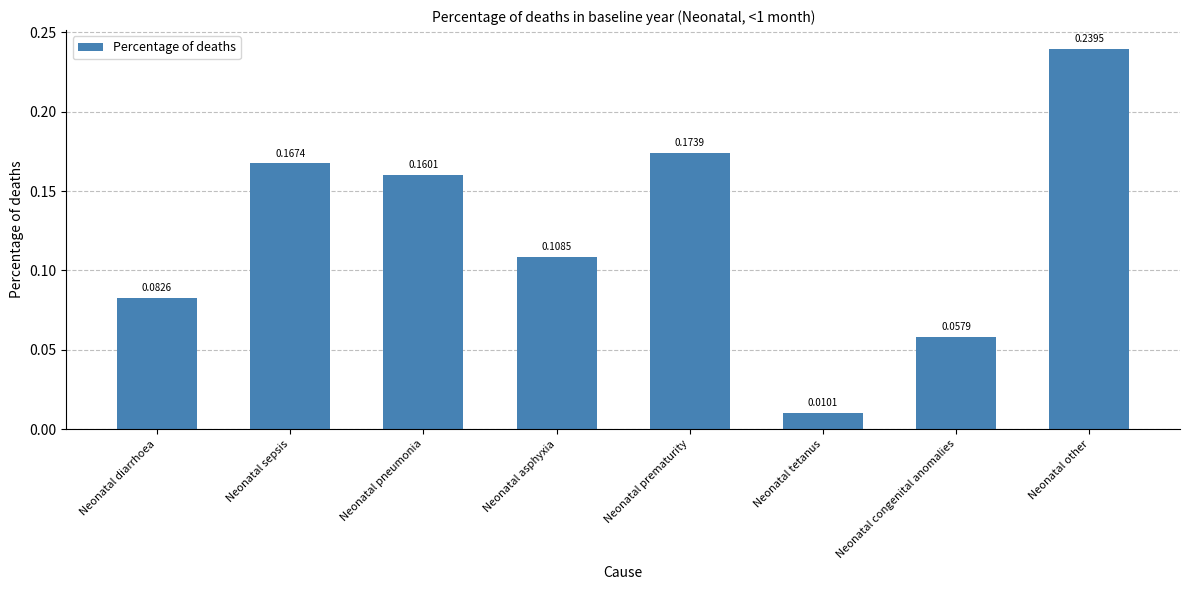

Rank the categories by value from lowest to highest.

Neonatal tetanus, Neonatal congenital anomalies, Neonatal diarrhoea, Neonatal asphyxia, Neonatal pneumonia, Neonatal sepsis, Neonatal prematurity, Neonatal other